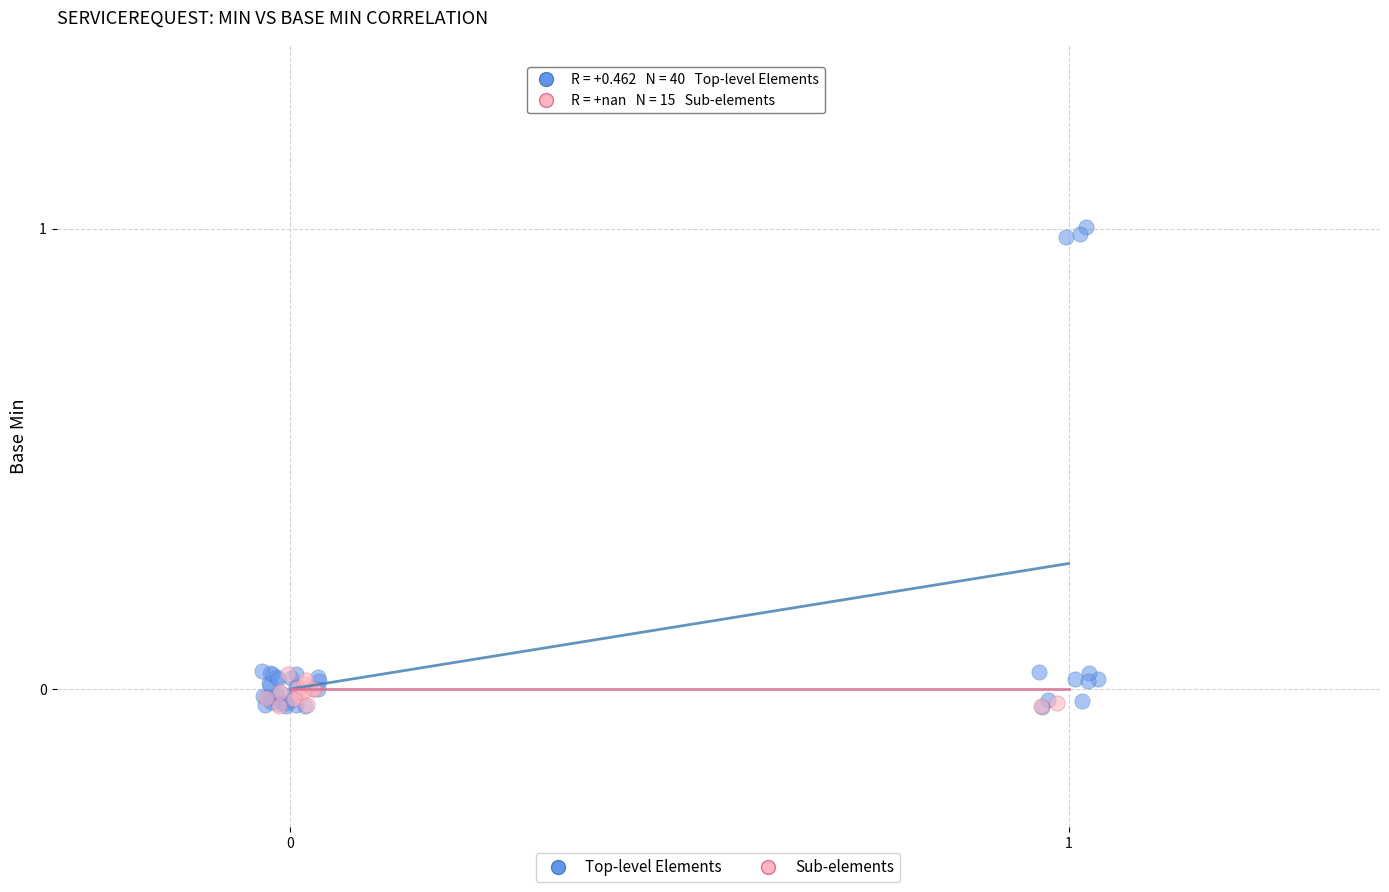

Which series reaches the maximum Y coordinate?

Top-level Elements